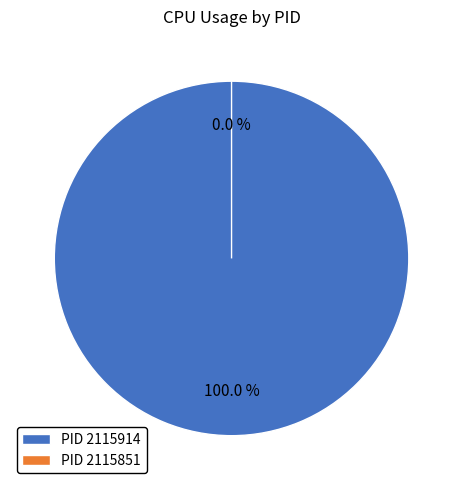

Do 2115914 and 2115851 together represent more than half of the pie?

Yes